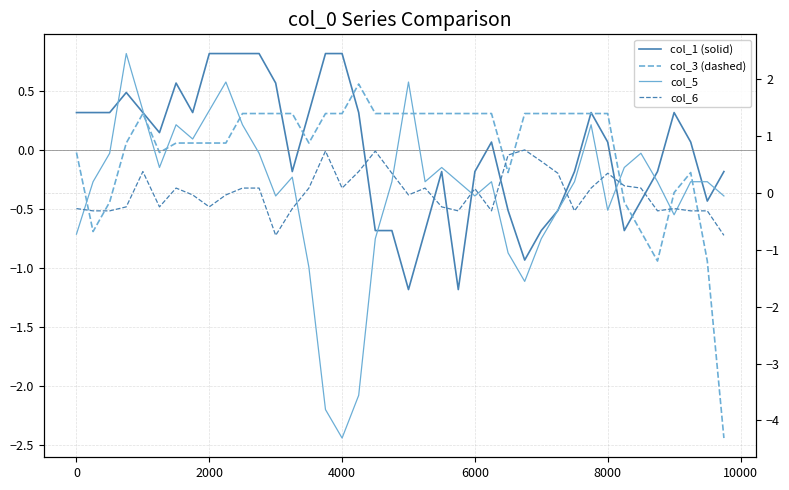

Reading left to right, what are all the values shown in this chart?

col_1 (solid): 0.3	0.3	0.3	0.5	0.3	0.1	0.6	0.3	0.8	0.8	0.8	0.8	0.6	-0.2	0.3	0.8	0.8	0.3	-0.7	-0.7	-1.2	-0.7	-0.2	-1.2	-0.2	0.1	-0.5	-0.9	-0.7	-0.5	-0.2	0.3	0.1	-0.7	-0.4	-0.2	0.3	0.1	-0.4	-0.2
col_3 (dashed): -0.0	-0.7	-0.4	0.1	0.3	-0.0	0.1	0.1	0.1	0.1	0.3	0.3	0.3	0.3	0.1	0.3	0.3	0.6	0.3	0.3	0.3	0.3	0.3	0.3	0.3	0.3	-0.2	0.3	0.3	0.3	0.3	0.3	0.3	-0.4	-0.7	-0.9	-0.4	-0.2	-0.9	-2.4
col_5: -0.7	0.2	0.7	2.4	1.4	0.4	1.2	0.9	1.4	1.9	1.2	0.7	-0.1	0.3	-1.3	-3.8	-4.3	-3.6	-0.8	0.2	1.9	0.2	0.4	0.2	-0.1	0.2	-1.1	-1.6	-0.8	-0.3	0.2	1.2	-0.3	0.4	0.7	0.2	-0.4	0.2	0.2	-0.1
col_6: -0.3	-0.3	-0.3	-0.2	0.4	-0.2	0.1	-0.0	-0.2	-0.0	0.1	0.1	-0.7	-0.3	0.1	0.7	0.1	0.4	0.7	0.3	-0.0	0.1	-0.2	-0.3	0.1	-0.3	0.7	0.8	0.6	0.3	-0.3	0.1	0.3	0.1	0.1	-0.3	-0.3	-0.3	-0.3	-0.7